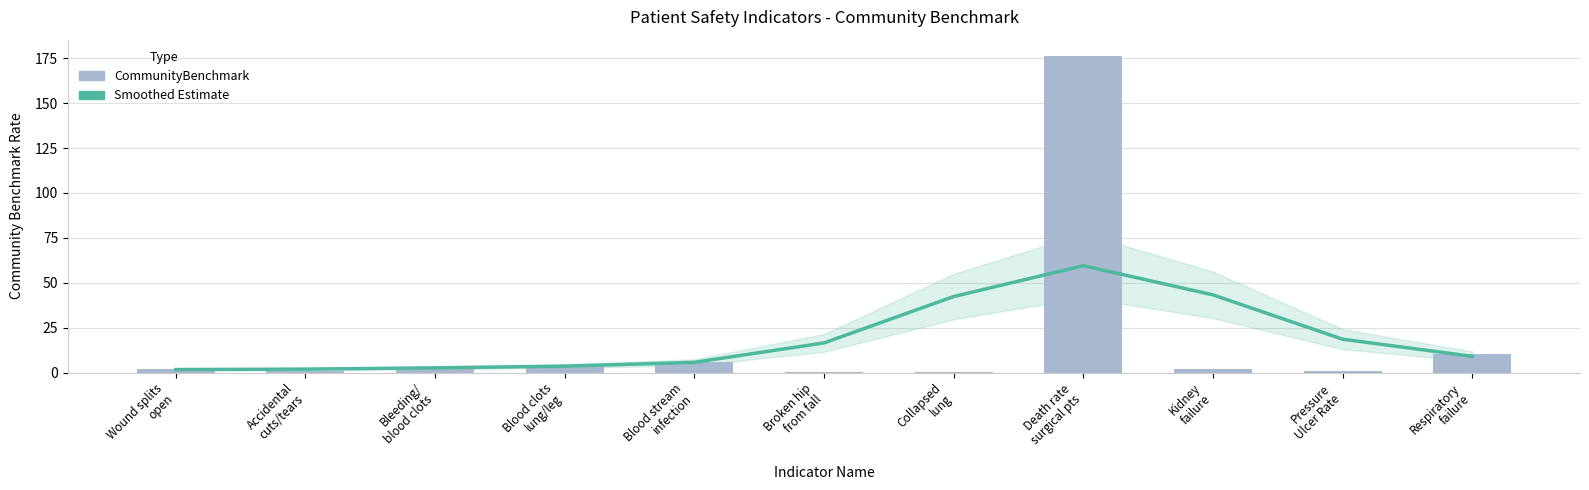

How many distinct data groups are displayed?

2